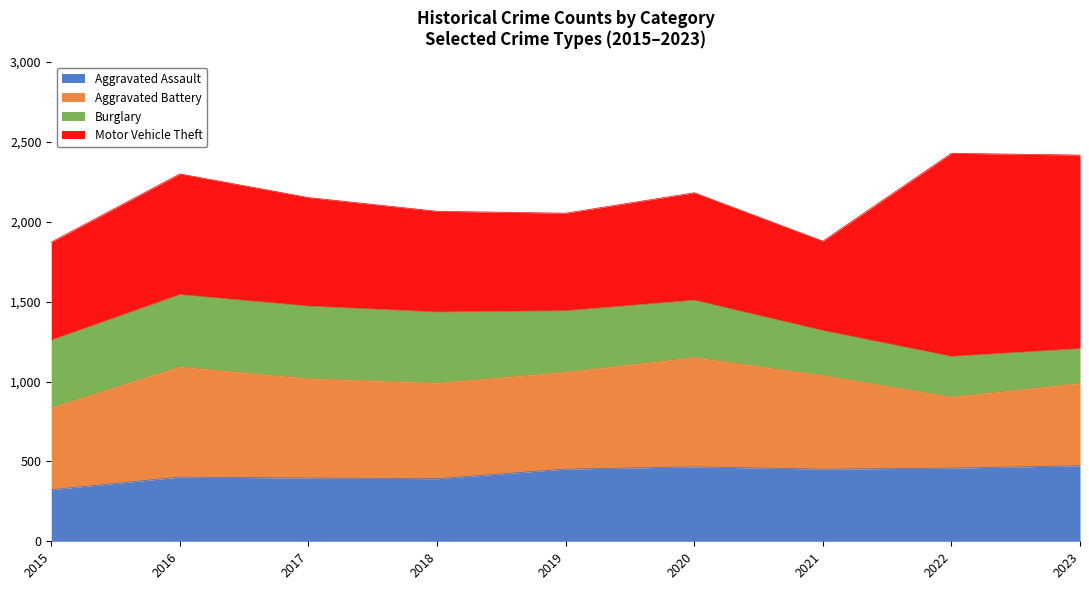

Is the value of Aggravated Assault at 2018 greater than the value of Motor Vehicle Theft at 2023?

No